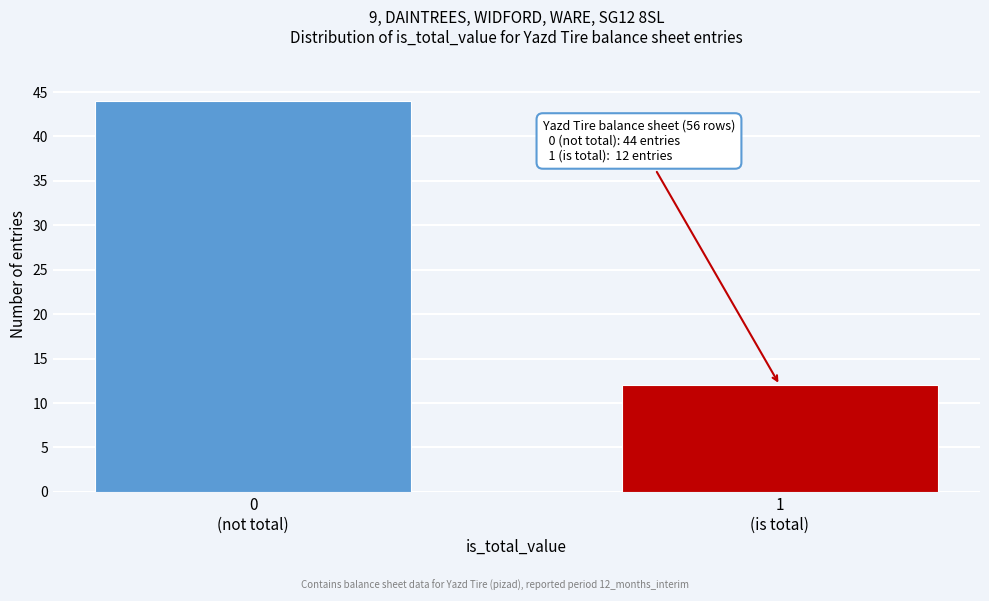

Reading left to right, what are all the values shown in this chart?

44	12